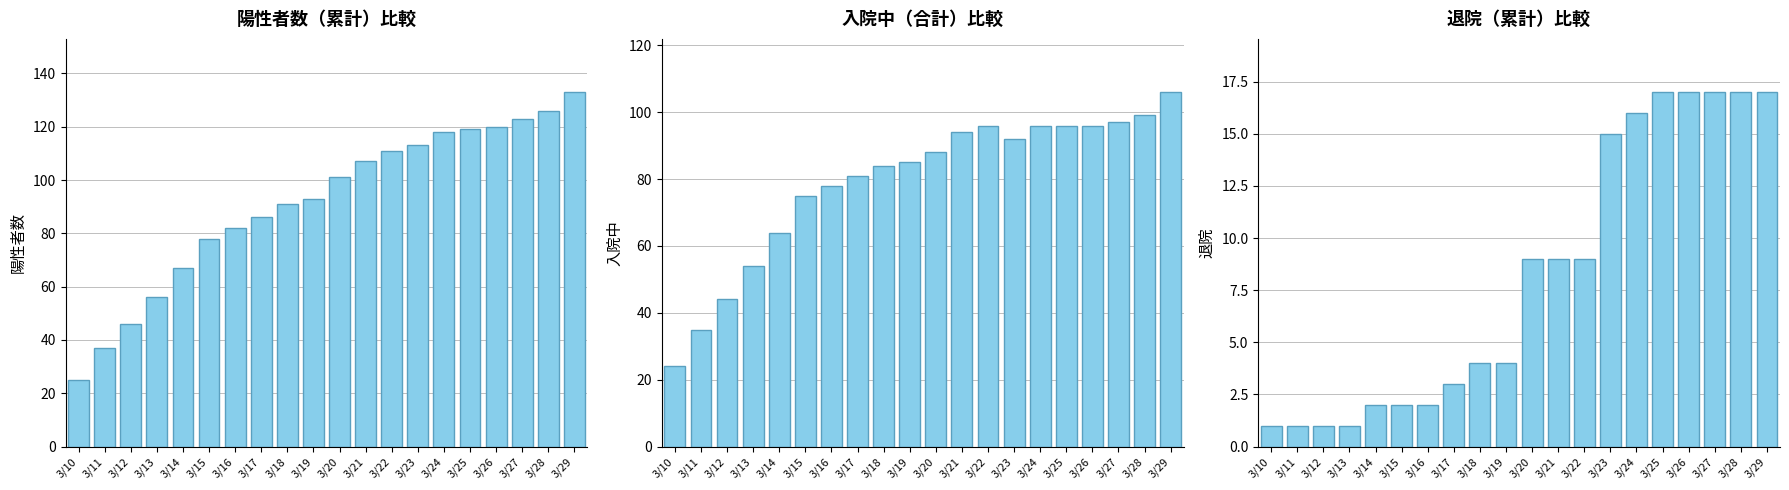

Does the chart contain any negative values?

No